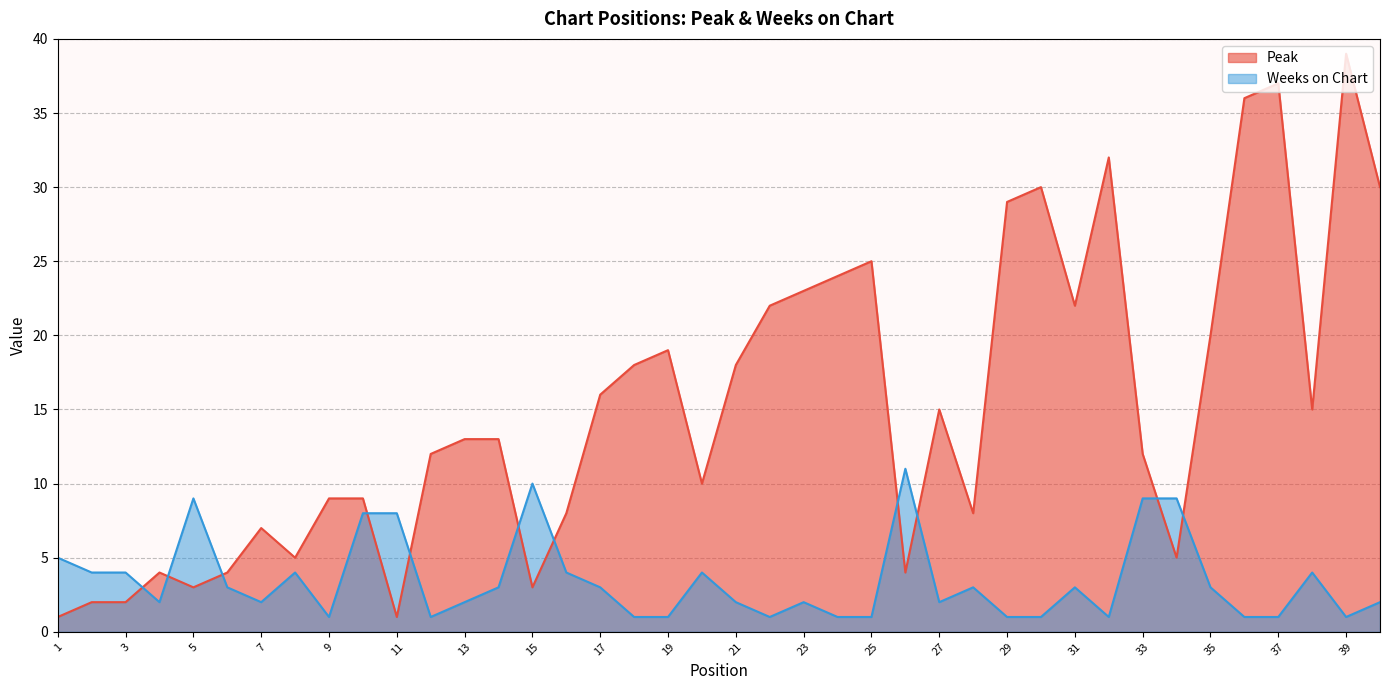

Where is Peak nearest to the value 20?

35